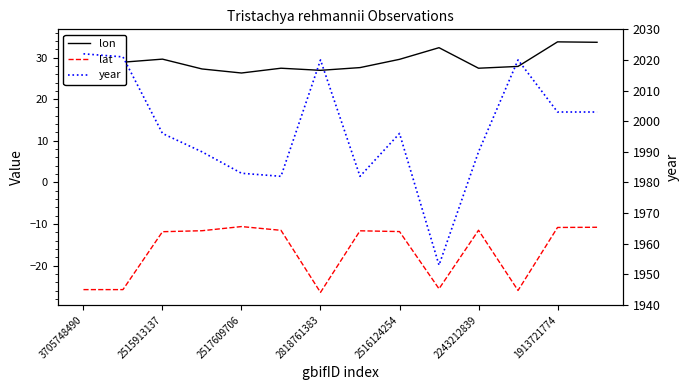

True or false: lon has more than 0 points higher than both neighbors.

True